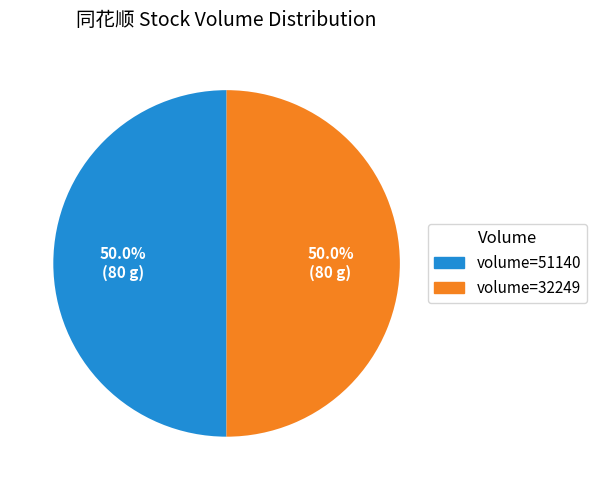

Approximately how many times larger is the value at volume=32249 compared to volume=51140?

1.0